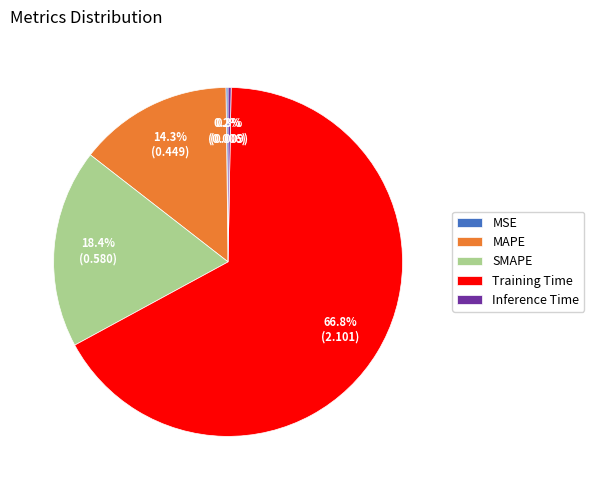

True or false: SMAPE accounts for 26% of the total.

False